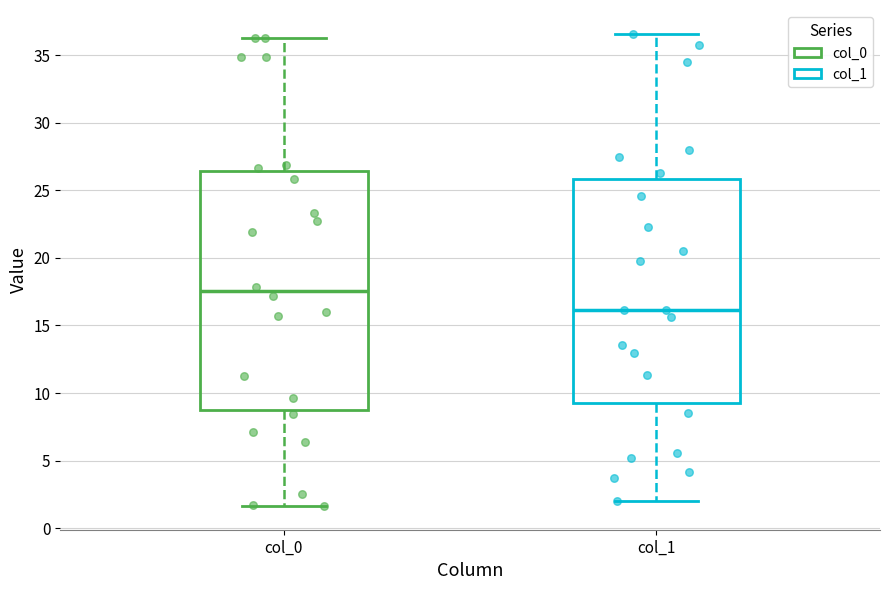

Reading left to right, read every box against the y-axis: the position of its median line, the range the box covers, and the ends of its whiskers. The values are not printed on the chart, so give them approximately, as read against the axis.

col_0: median 17.5, box 8.5 to 26.5, whiskers 1.5 to 36.5
col_1: median 16.0, box 9.0 to 26.0, whiskers 2.0 to 36.5